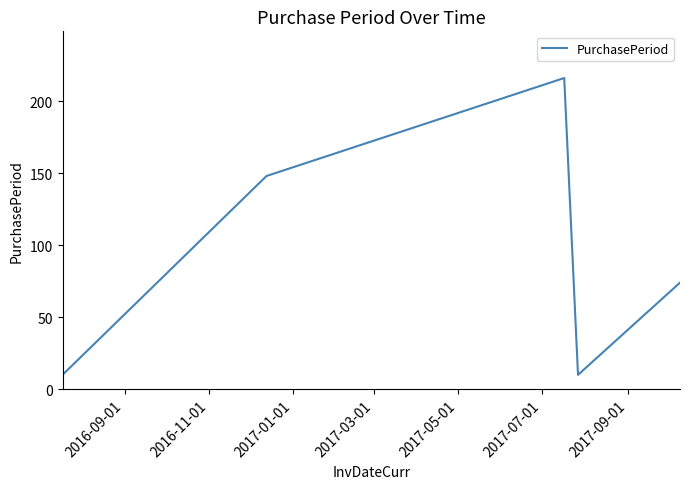

What is the difference between the second highest and minimum values?

138